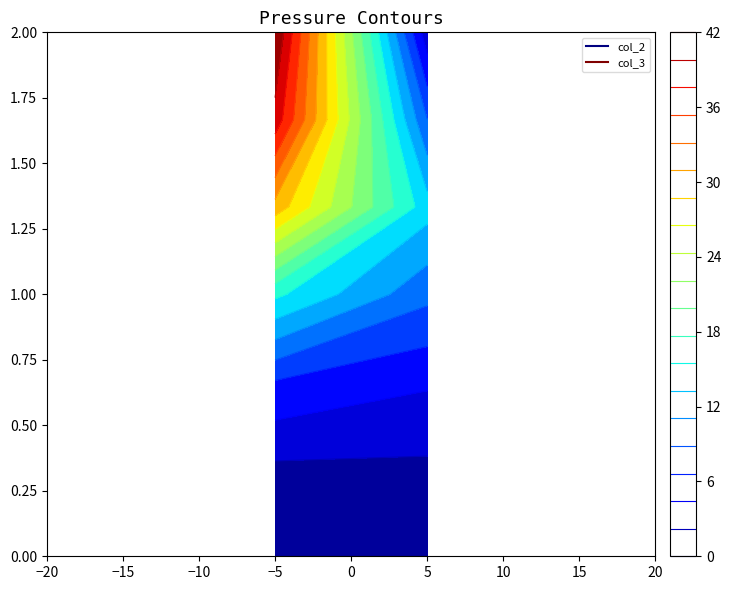

Between 2 and 3, which is larger?

3